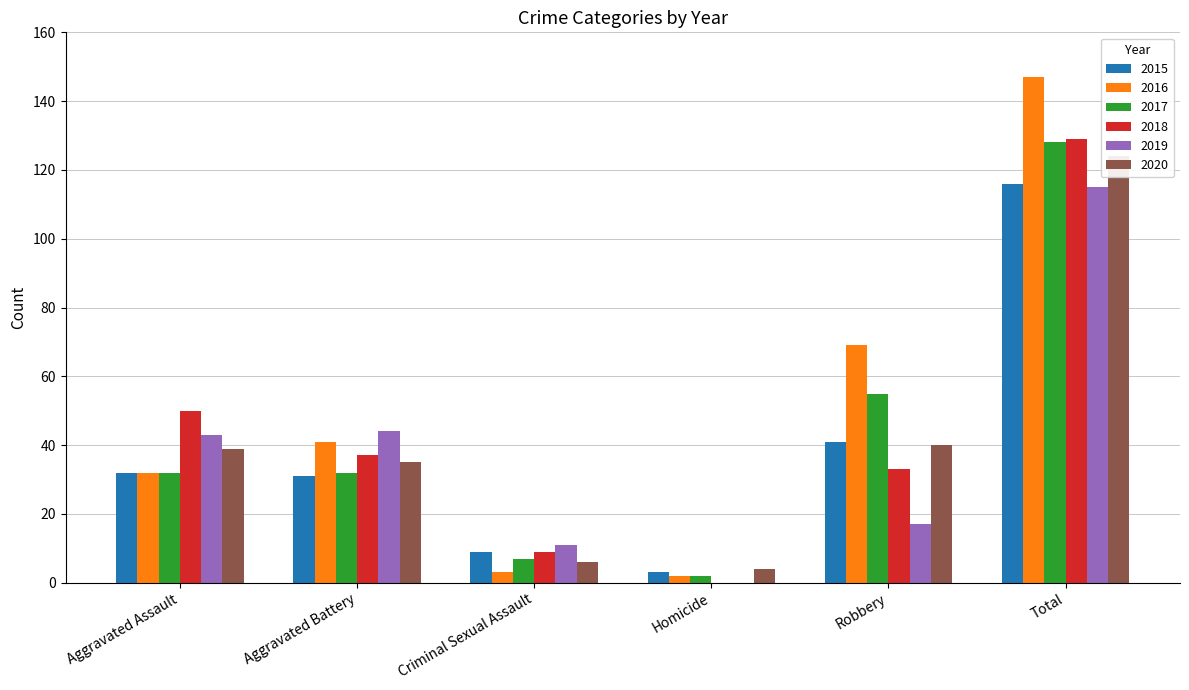

Rank the series by their maximum value, from highest to lowest.

2016, 2018, 2017, 2020, 2015, 2019